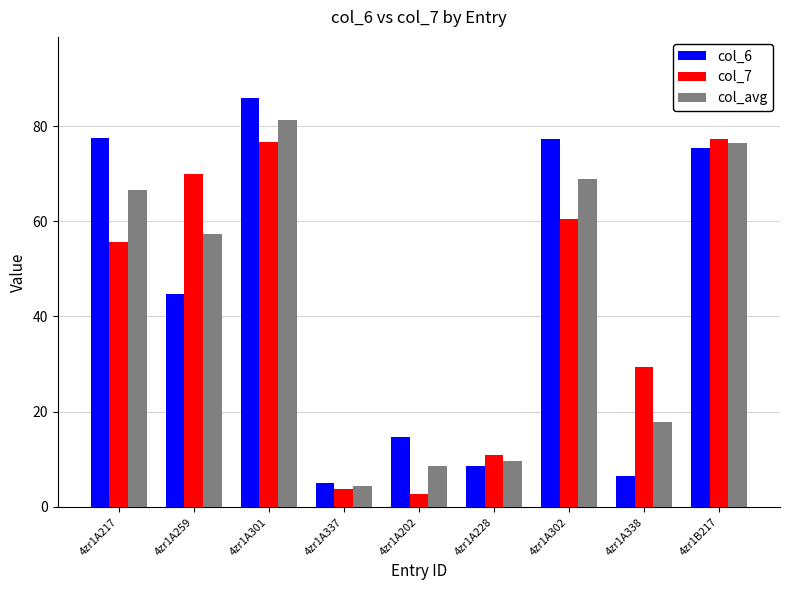

True or false: col_6 has a value of 8.6 at 4zr1A228.

True